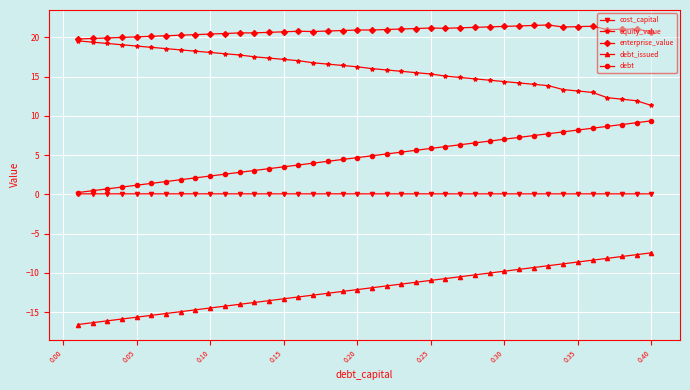

Which series has the largest total across all categories?

enterprise_value